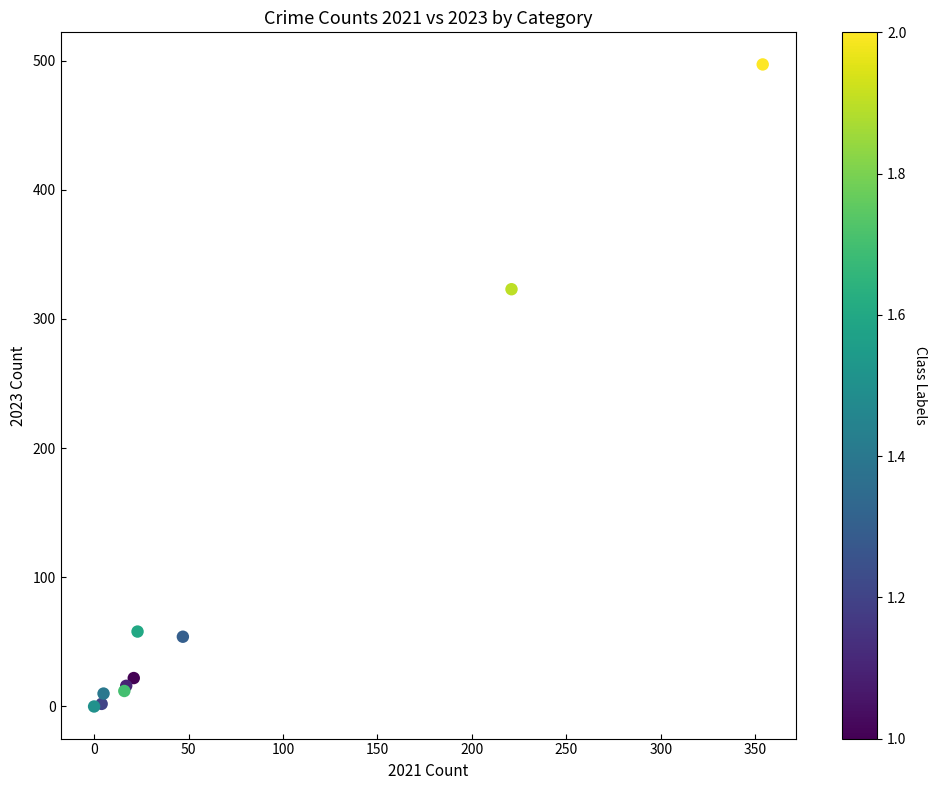

What Y value in the scatter plot is closest to 248?

323